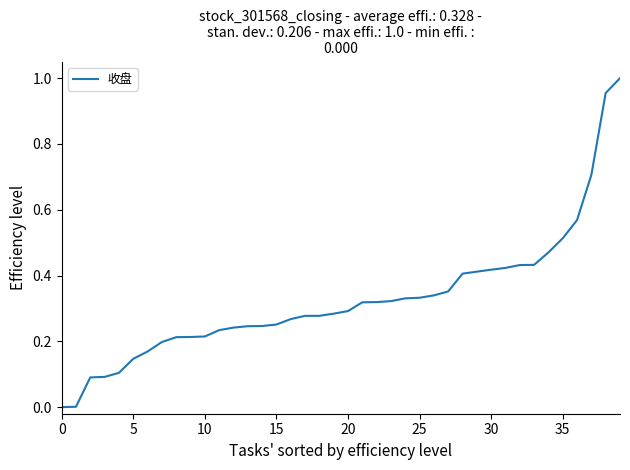

How many series are shown in this chart?

1